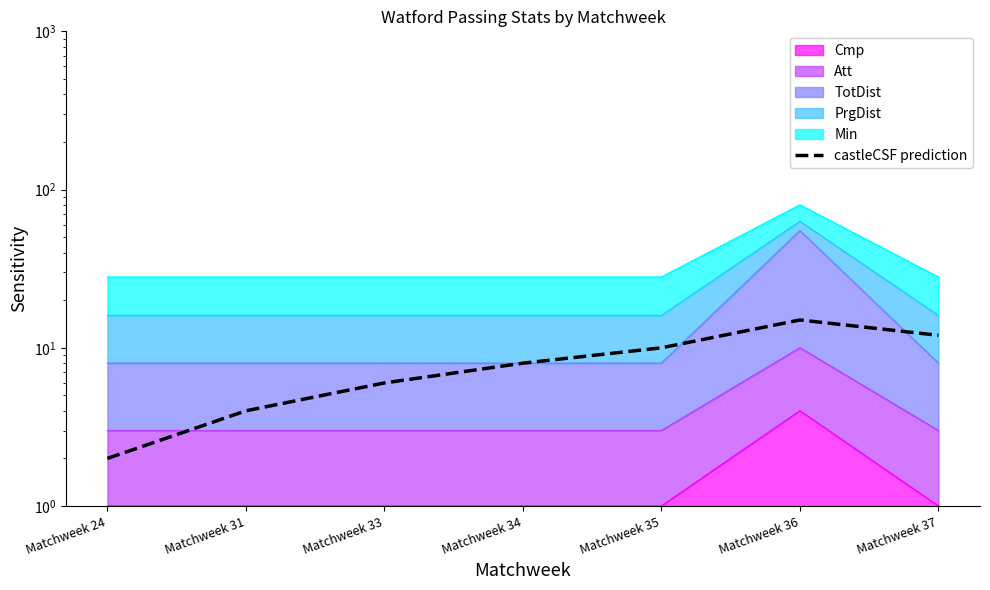

How many lines are shown in the chart?

1